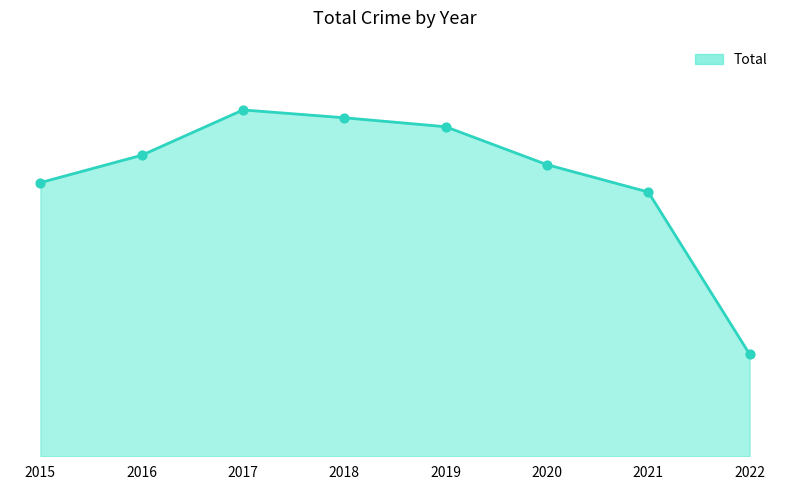

What is the change in value from 2017 to 2021?

-357